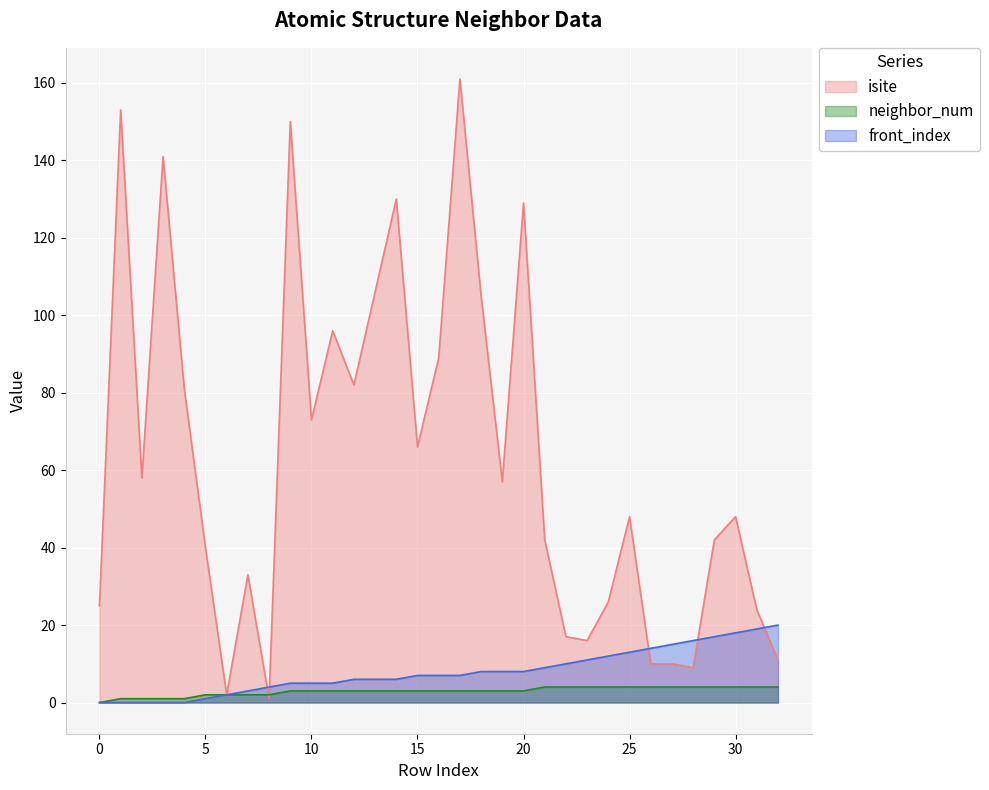

True or false: neighbor_num has a value of 3 at 8.

False